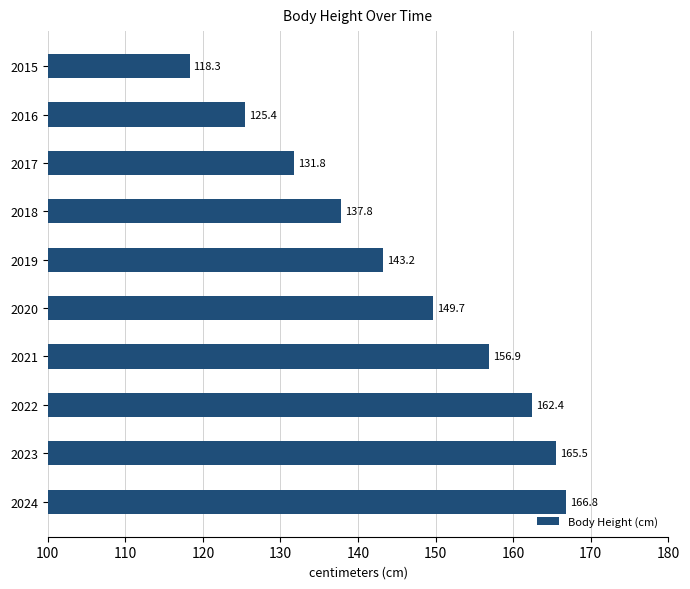

What is the average value?

145.8